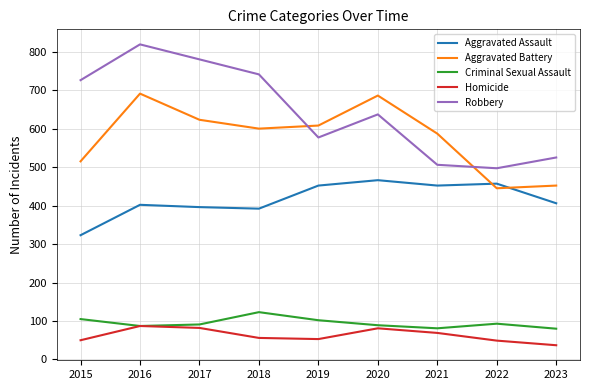

The value of Aggravated Assault at 2020 is 743. True or false?

False